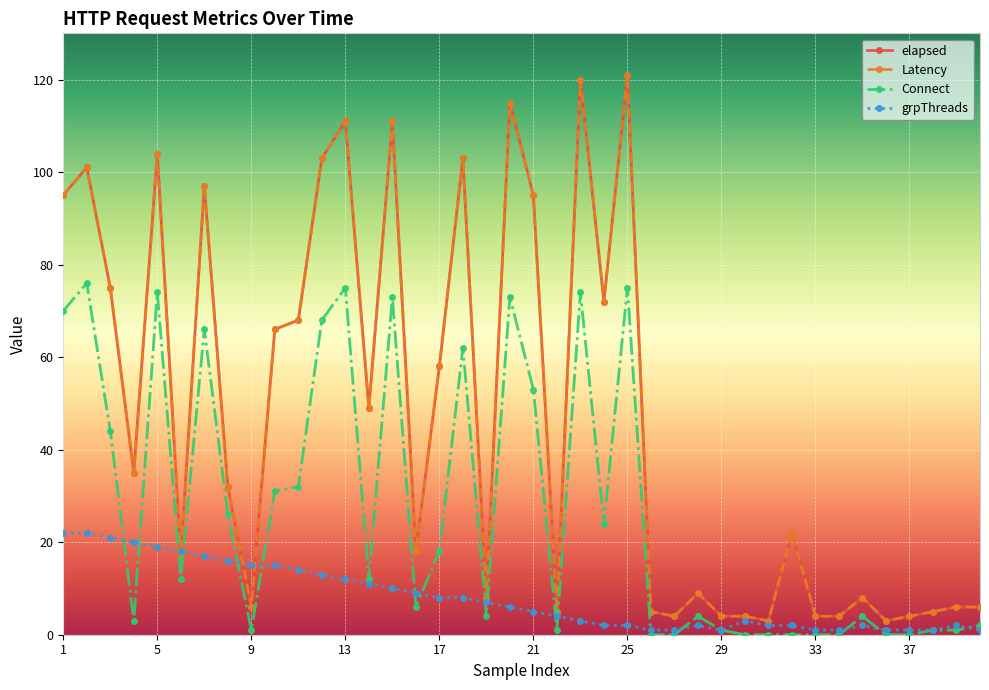

Which category has the highest value in the Latency series?

25